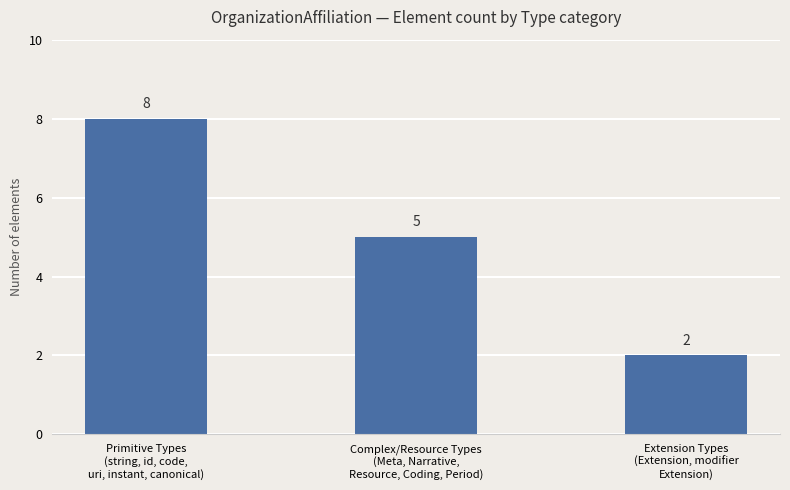

Read the value at Primitive Types
(string, id, code,
uri, instant, canonical).

8